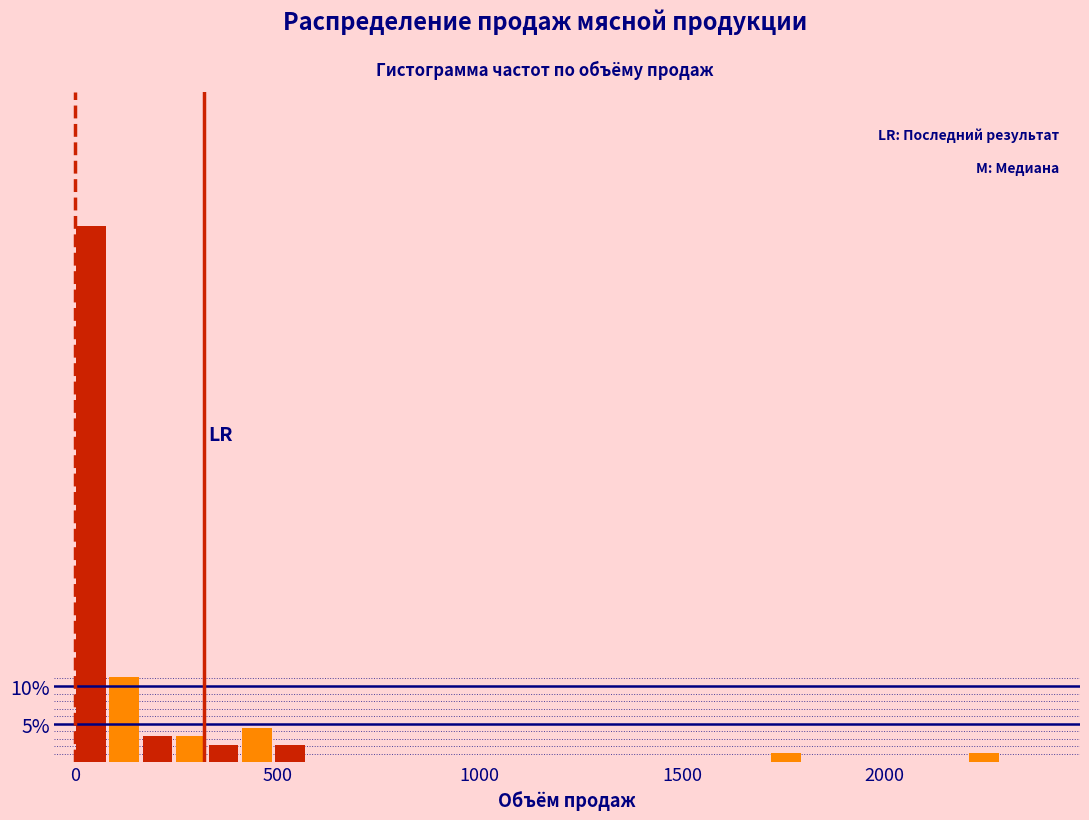

Around what value on the x-axis is the tallest bar? Give the approximate position of its centre, as read against the axis.

50